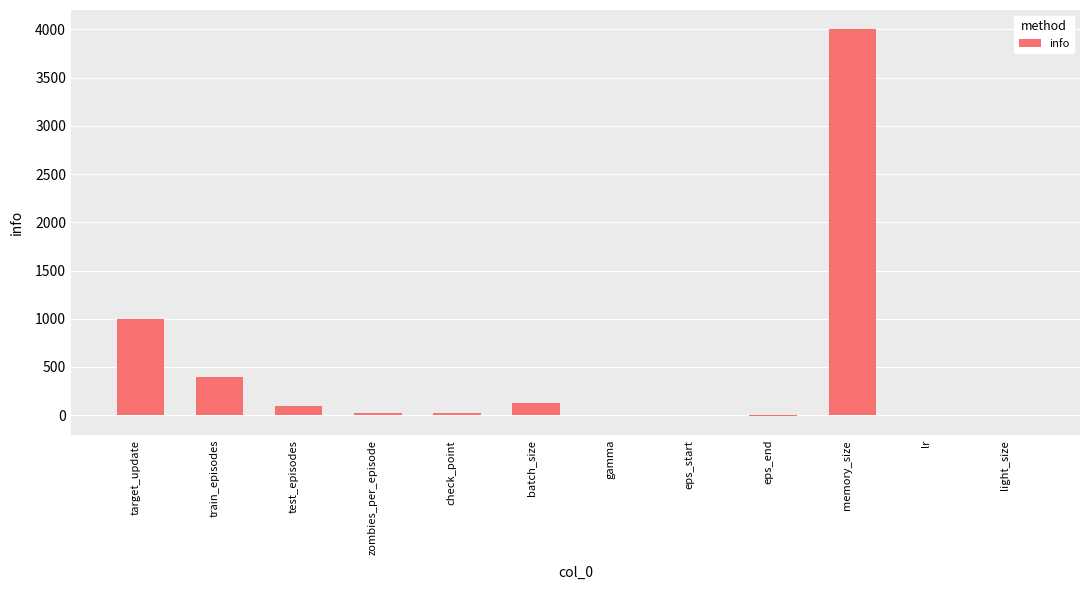

How many distinct data groups are displayed?

1